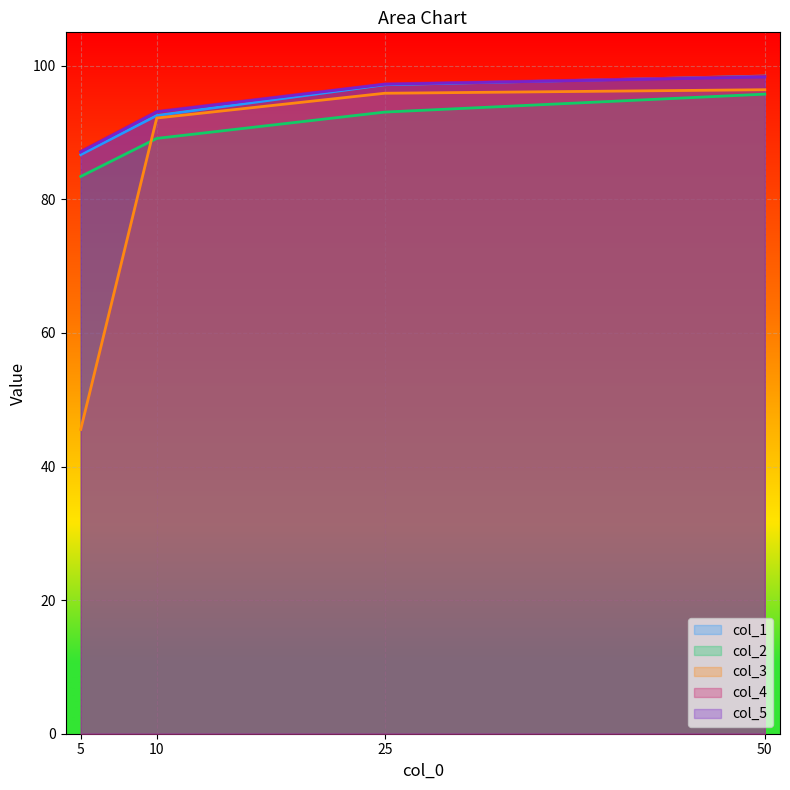

The value of col_1 at 50 is 137.9. True or false?

False